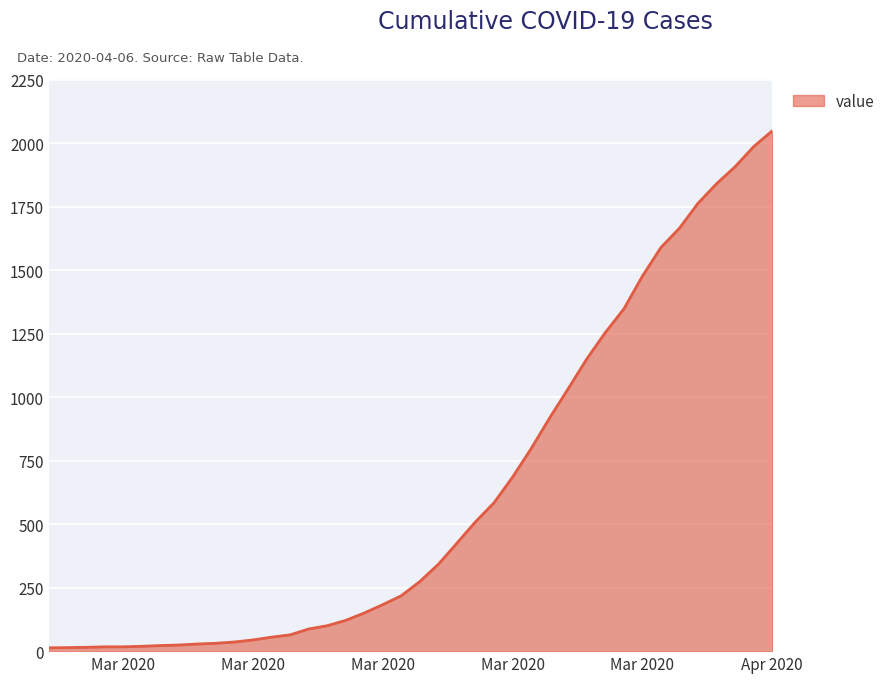

What is the greatest value displayed?

2048